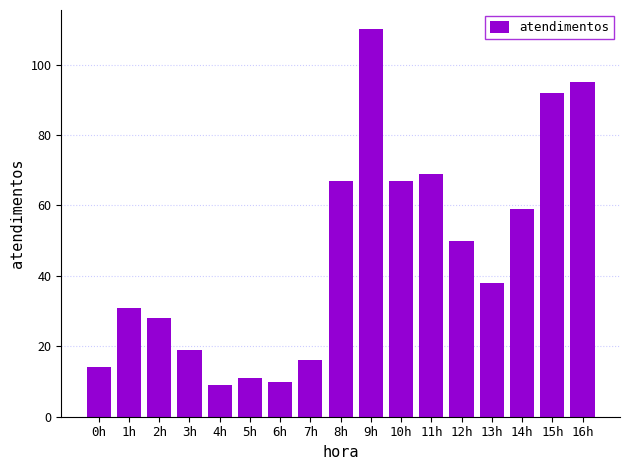

What is the value of the 16th bar from the left?

92